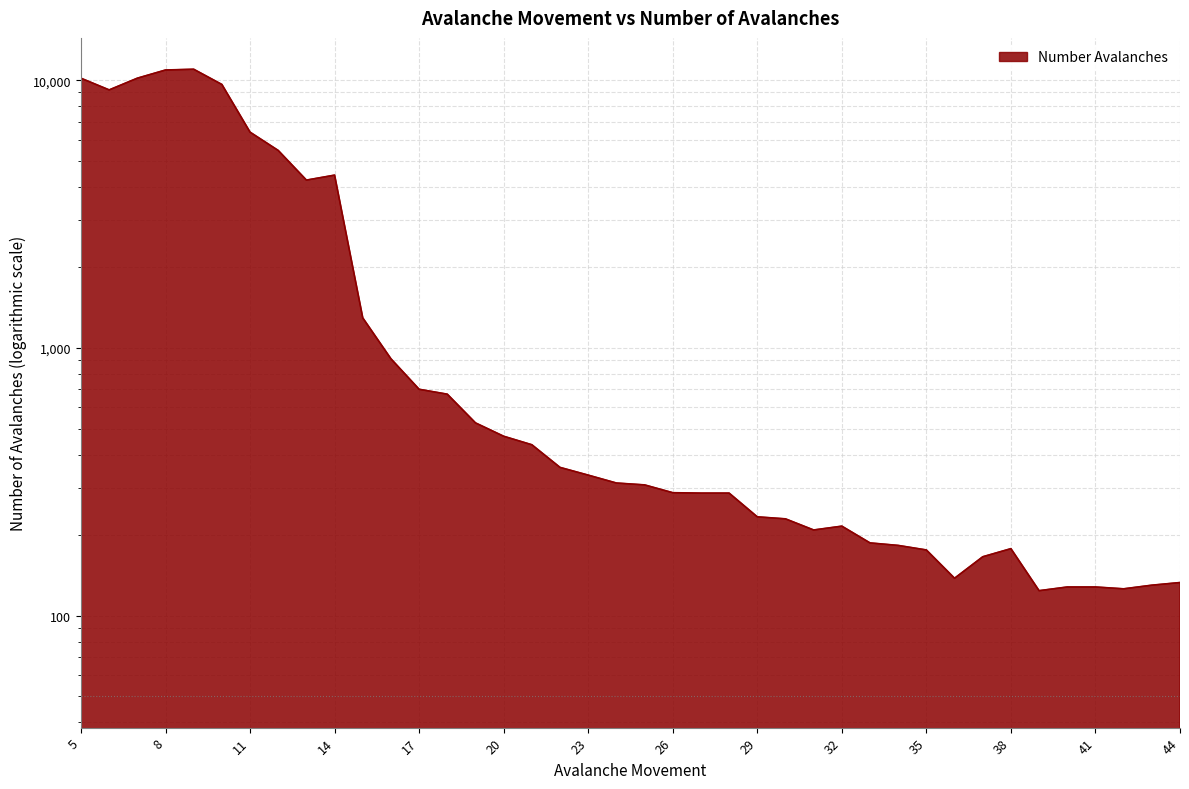

Rank the categories by value from lowest to highest.

39, 42, 40, 41, 43, 44, 36, 37, 35, 38, 34, 33, 31, 32, 30, 29, 27, 28, 26, 25, 24, 23, 22, 21, 20, 19, 18, 17, 16, 15, 13, 14, 12, 11, 6, 10, 5, 7, 8, 9